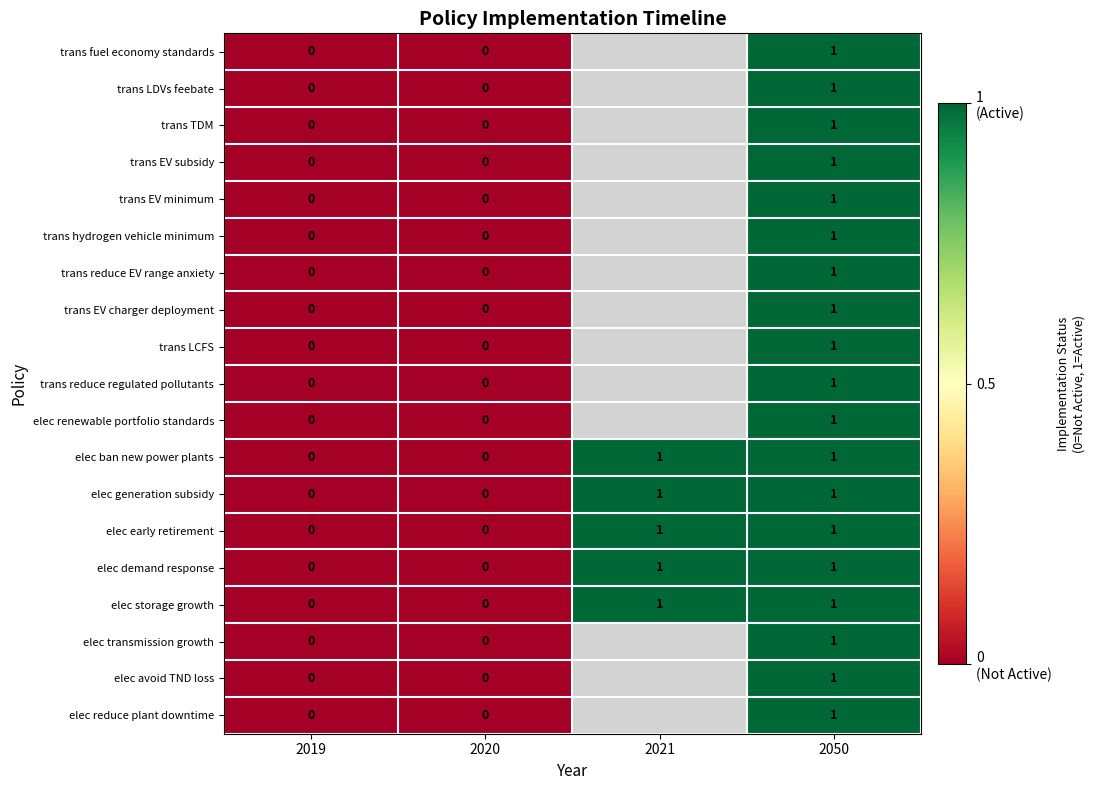

Is the value of elec early retirement at 2020 greater than the value of elec storage growth at 2050?

No